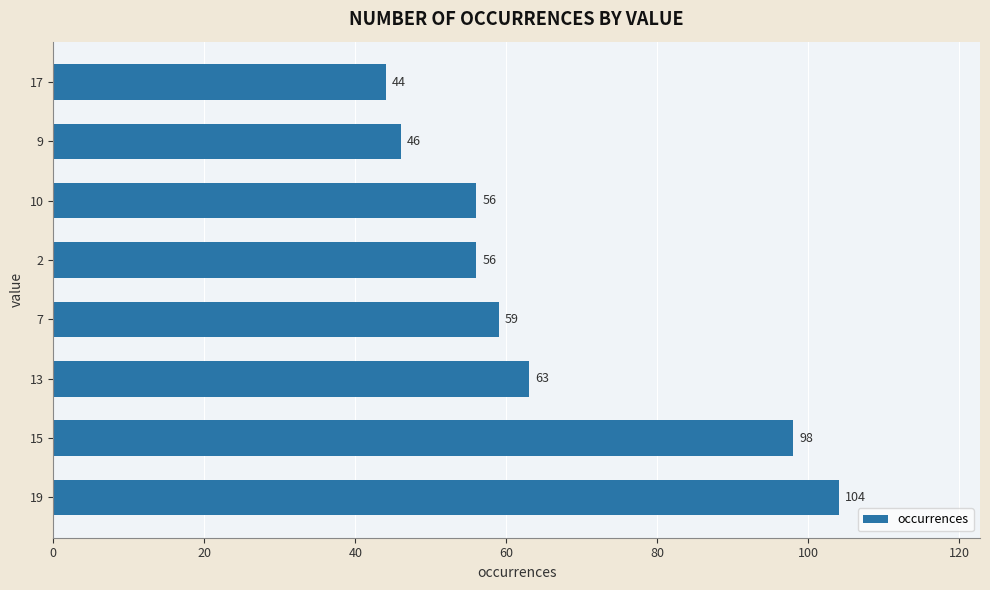

What is the ratio of the value at 9 to the value at 19?

0.4